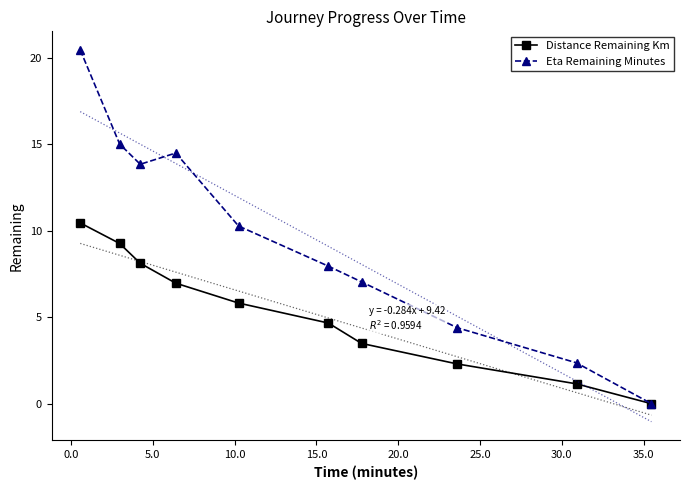

True or false: Eta Remaining Minutes has more than 1 interior local peaks.

False